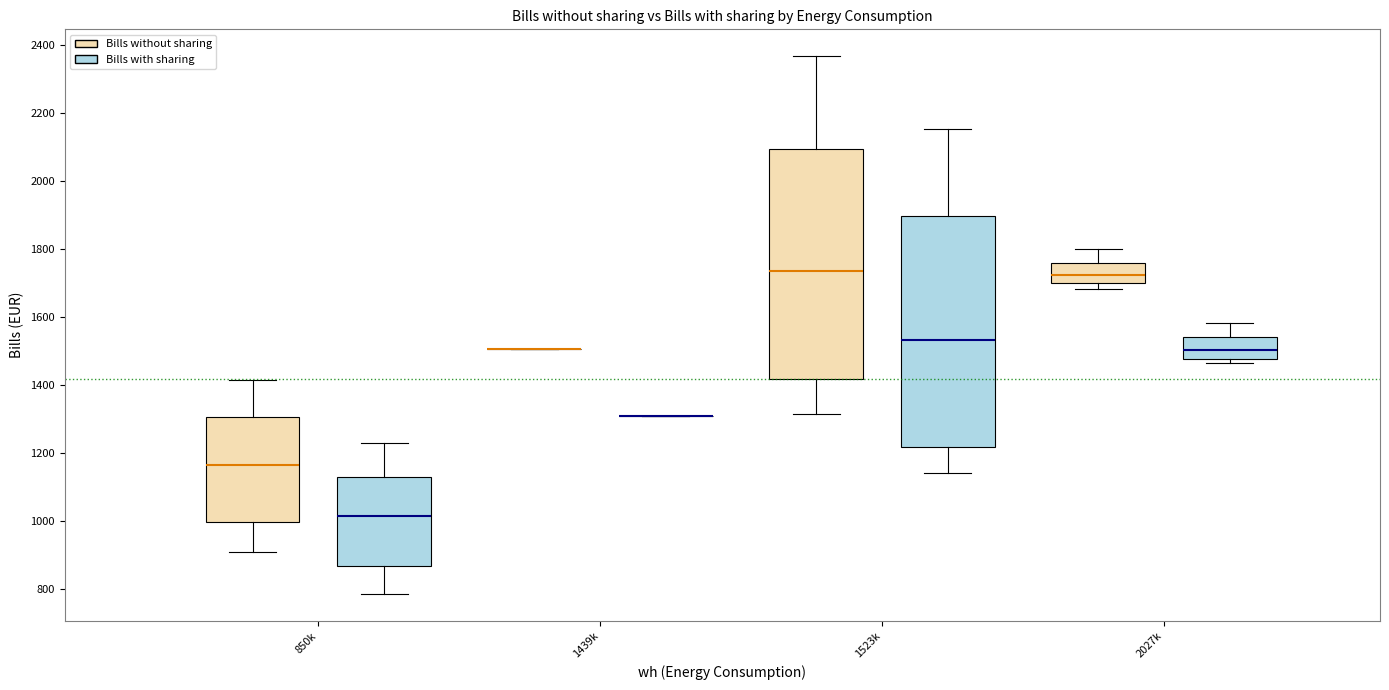

Reading left to right, read every box against the y-axis: the position of its median line, the range the box covers, and the ends of its whiskers. The values are not printed on the chart, so give them approximately, as read against the axis.

850k (Bills without sharing): median 1160, box 1000 to 1300, whiskers 900 to 1420
850k (Bills with sharing): median 1020, box 860 to 1120, whiskers 780 to 1220
1439k (Bills without sharing): box collapsed to a line at 1500, whiskers 1500 to 1500
1439k (Bills with sharing): box collapsed to a line at 1300, whiskers 1300 to 1300
1523k (Bills without sharing): median 1740, box 1420 to 2100, whiskers 1320 to 2360
1523k (Bills with sharing): median 1540, box 1220 to 1900, whiskers 1140 to 2160
2027k (Bills without sharing): median 1720, box 1700 to 1760, whiskers 1680 to 1800
2027k (Bills with sharing): median 1500, box 1480 to 1540, whiskers 1460 to 1580